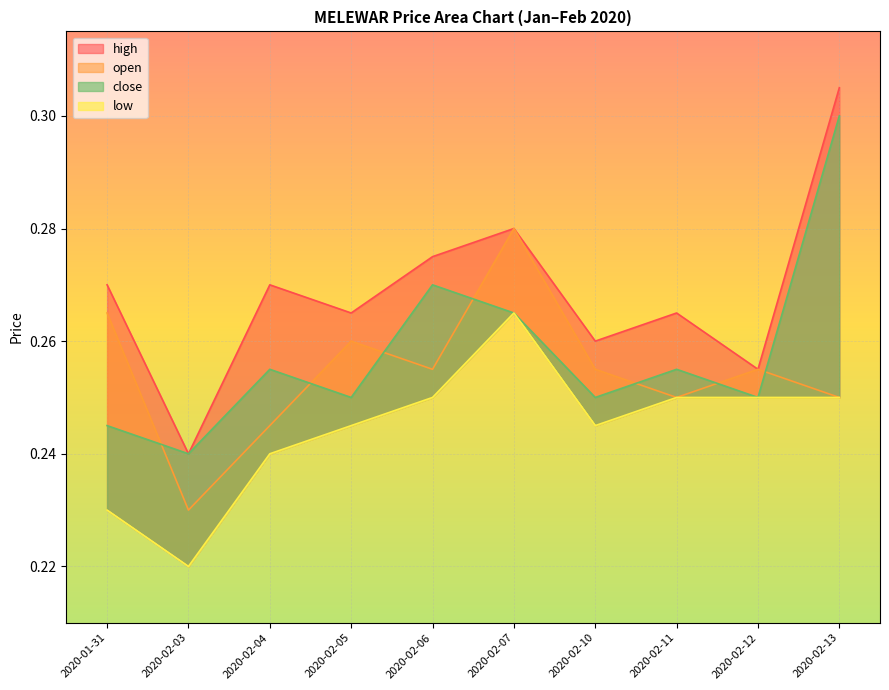

In close, how many points are higher than both neighbors (excluding endpoints)?

3